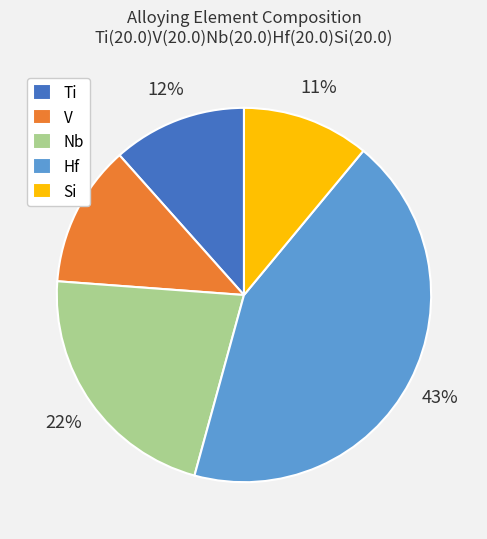

The Si slice represents 6% of the pie. True or false?

False